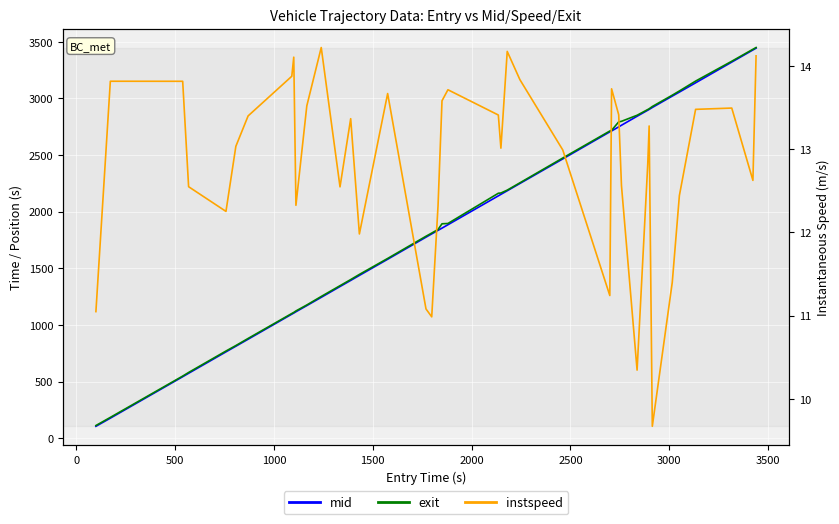

Is the value of exit at 36 greater than the value of mid at 21?

Yes